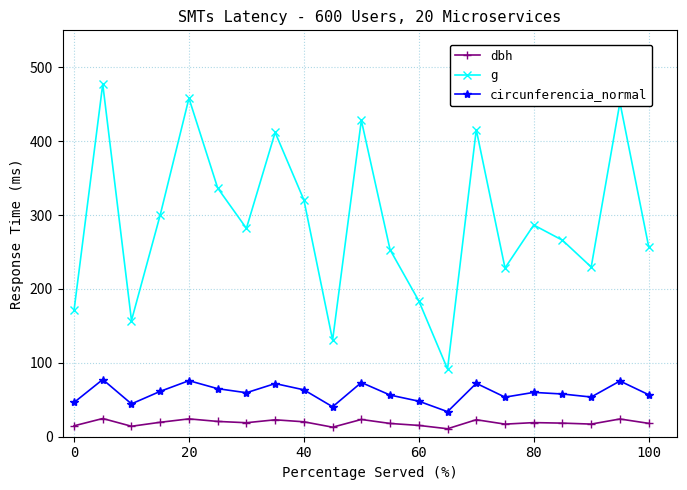

Which series has the largest range (max minus min)?

g